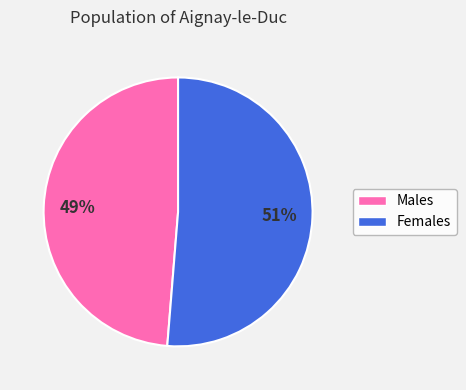

What percentage is the Males slice, to the nearest percent?

49%